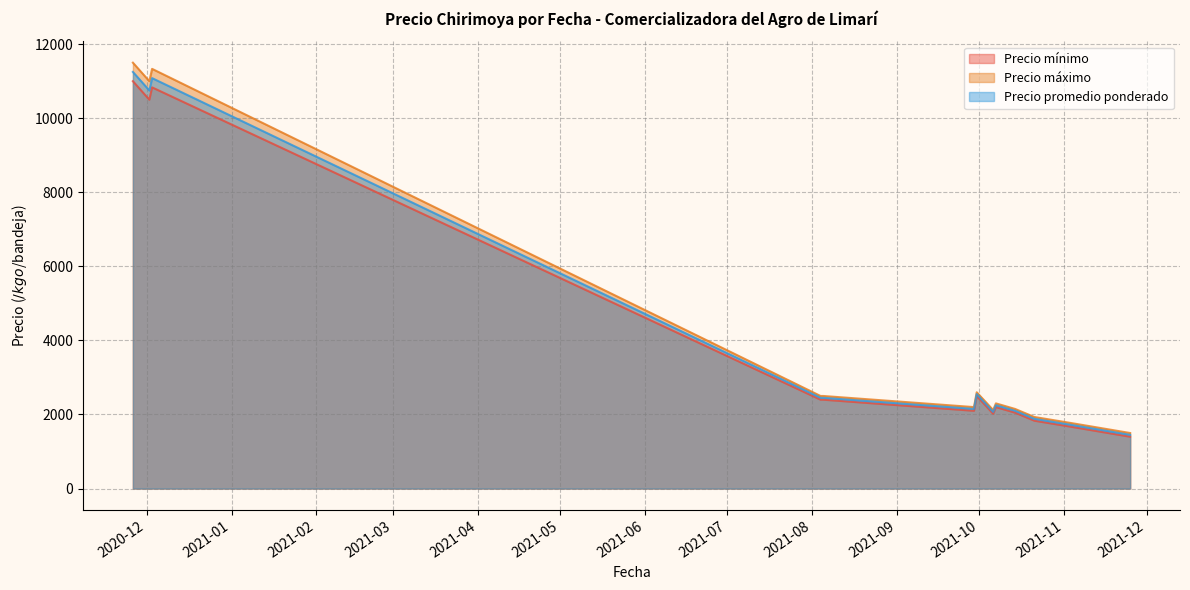

Which series has the widest spread of values?

Precio máximo